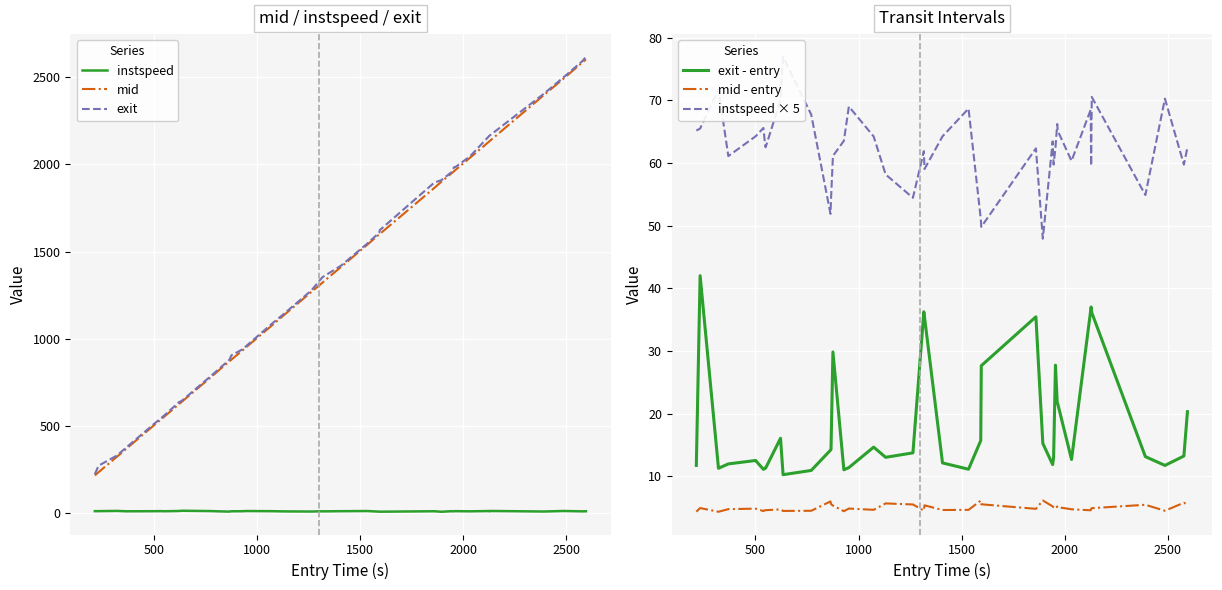

Does the chart display data point markers on the line(s)?

No